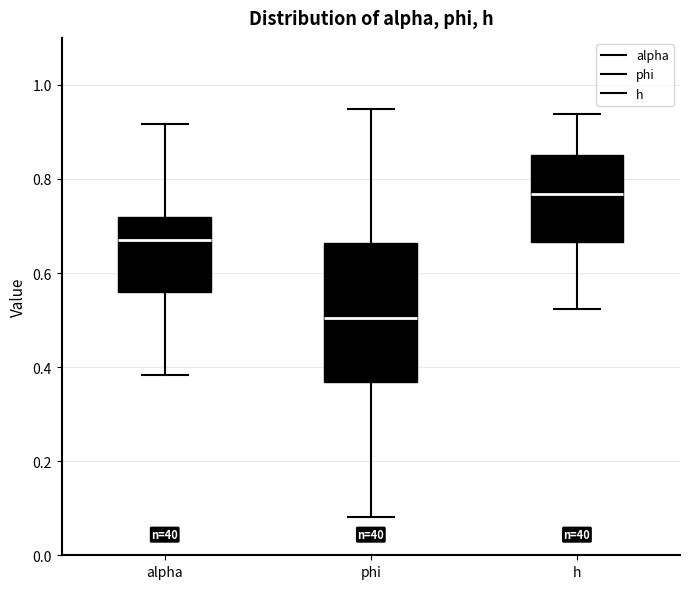

Where is the lower edge of the box for alpha on the y-axis? The values are not printed on the chart, so give them approximately, as read against the axis.

0.56